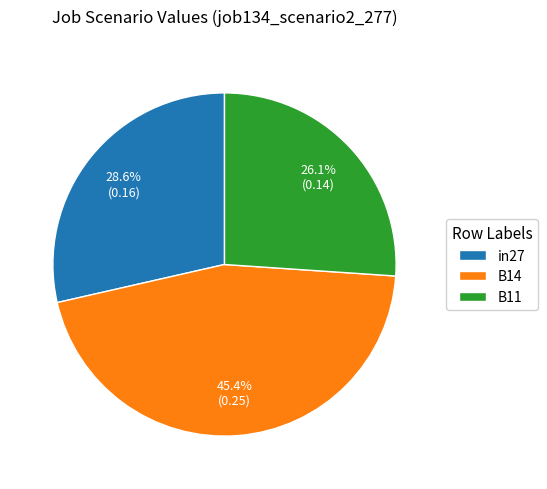

What percentage is the B11 slice, to the nearest percent?

26%